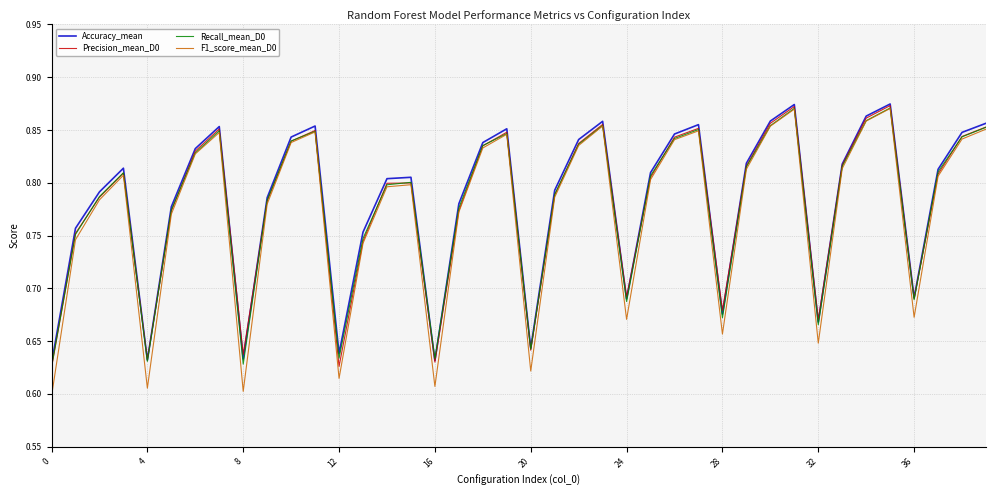

Which series has the widest spread of values?

F1_score_mean_D0